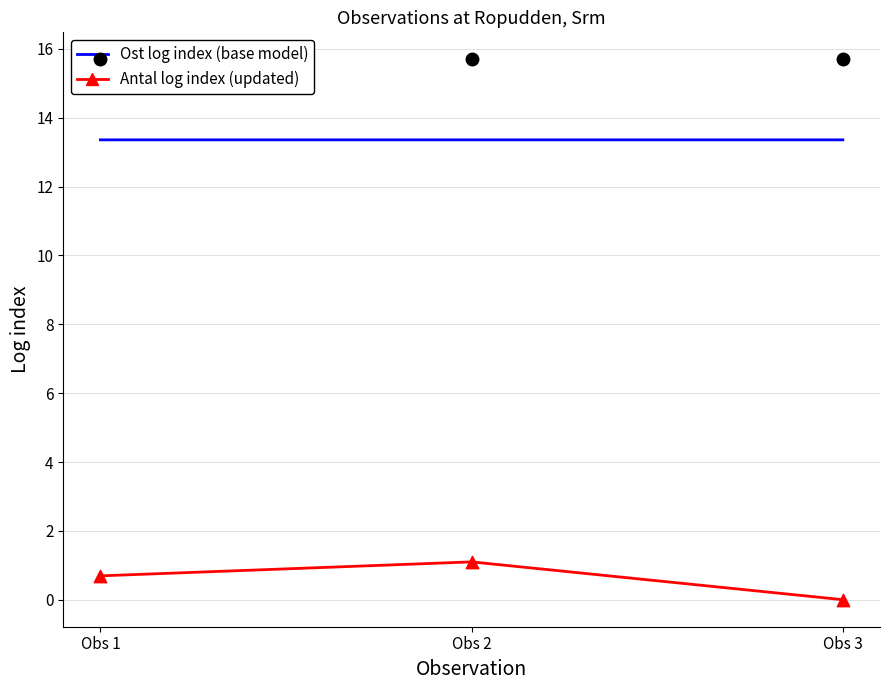

Which series reaches the minimum Y coordinate?

Antal log index (updated)